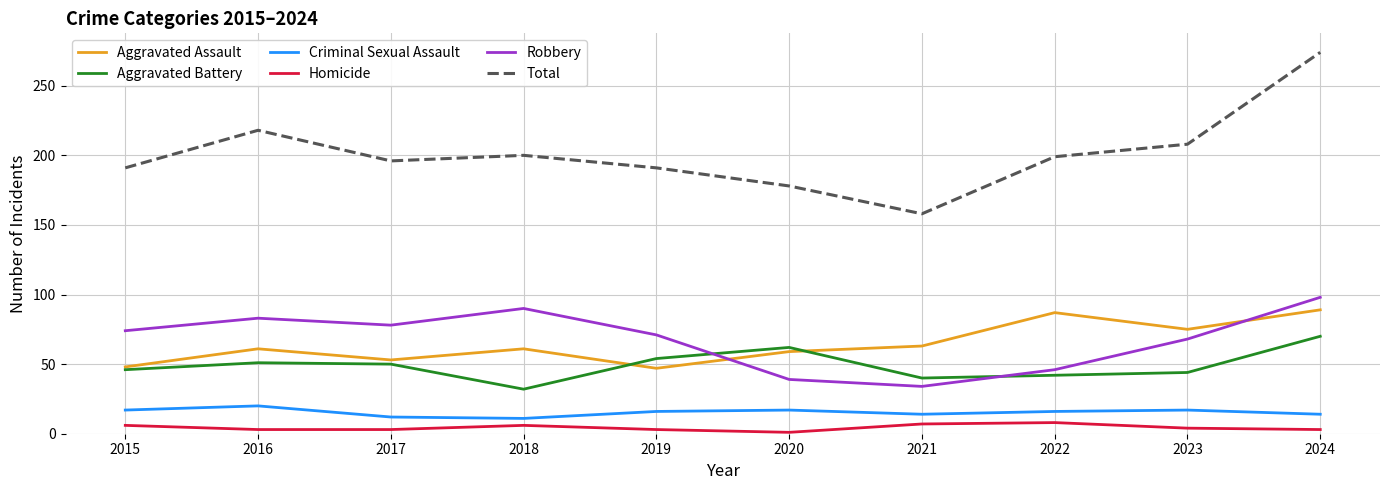

Where is Total nearest to the value 216?

2016